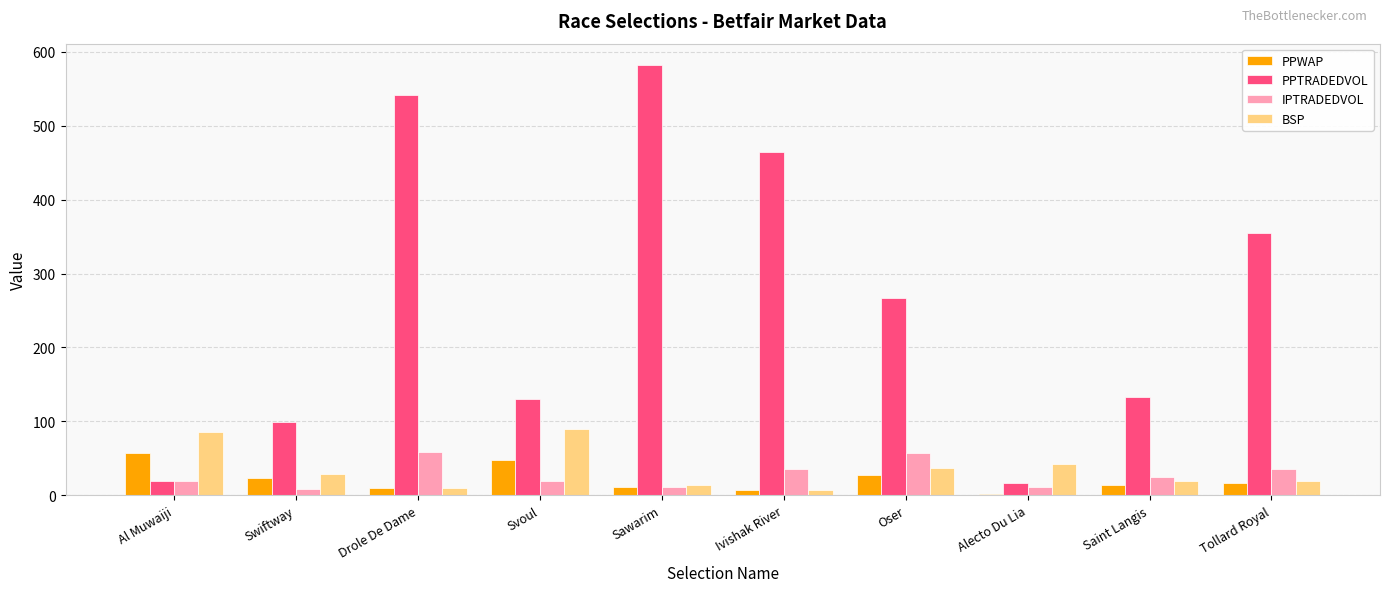

How many groups of bars are there?

10